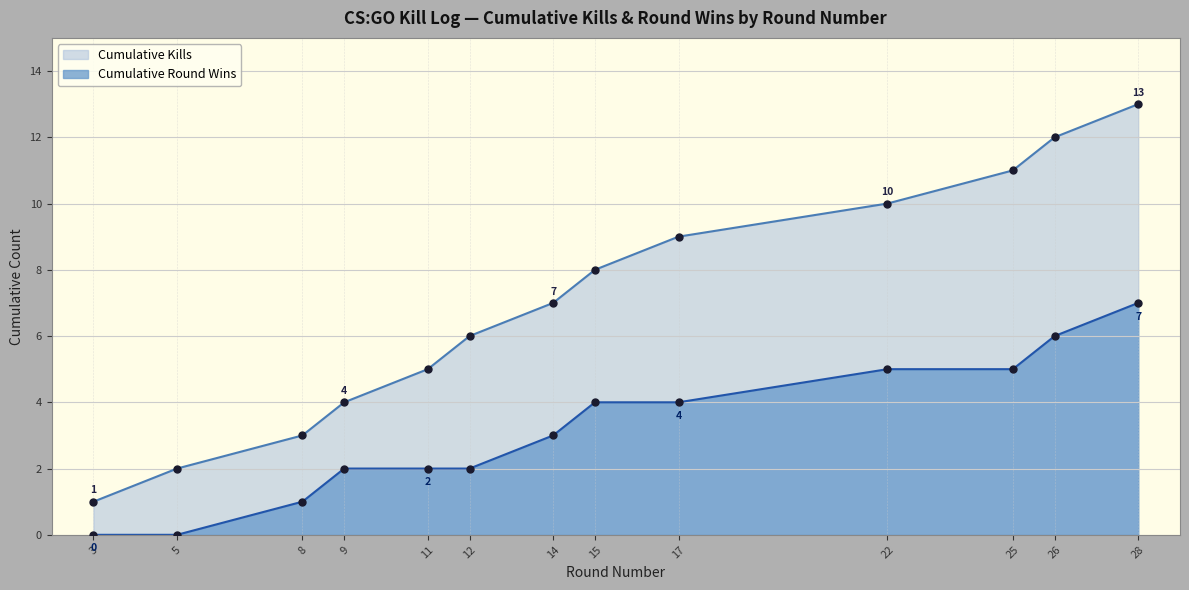

Approximately how many times larger is the value at 15 compared to 26?

0.7